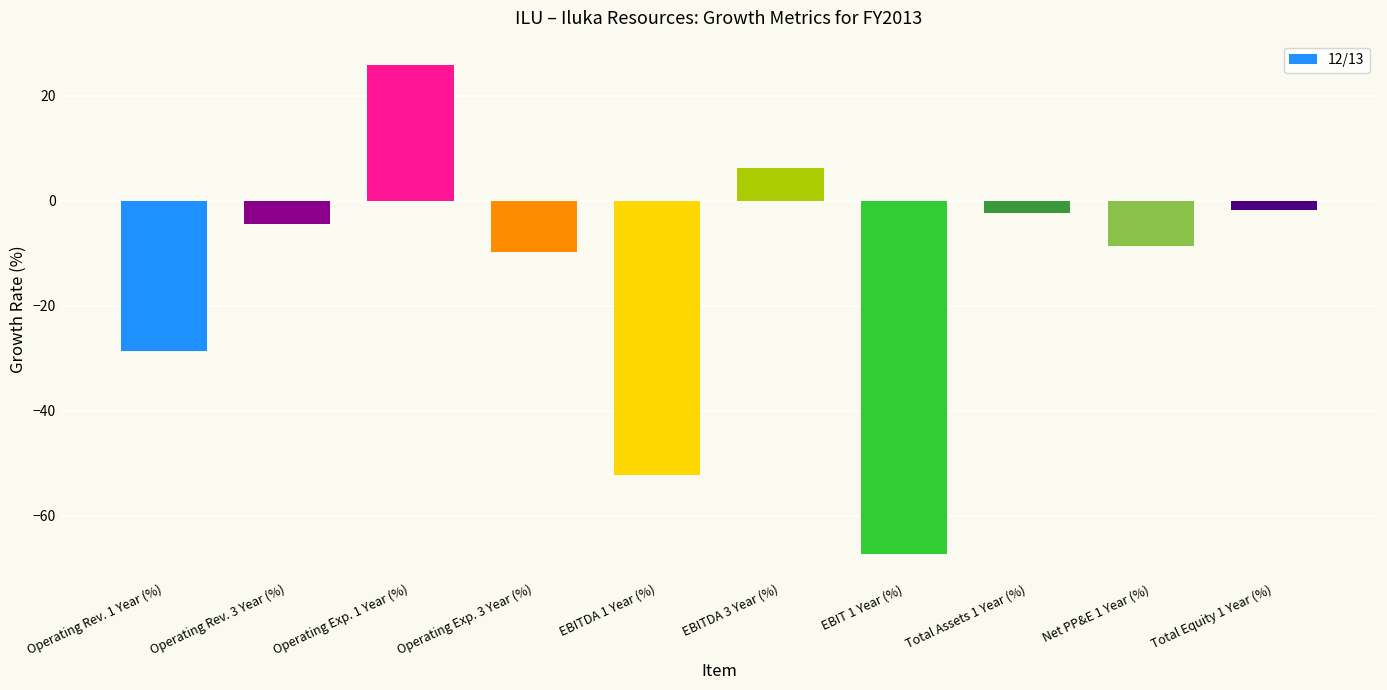

What is the label of the 2nd bar from the left?

Operating Rev. 3 Year (%)